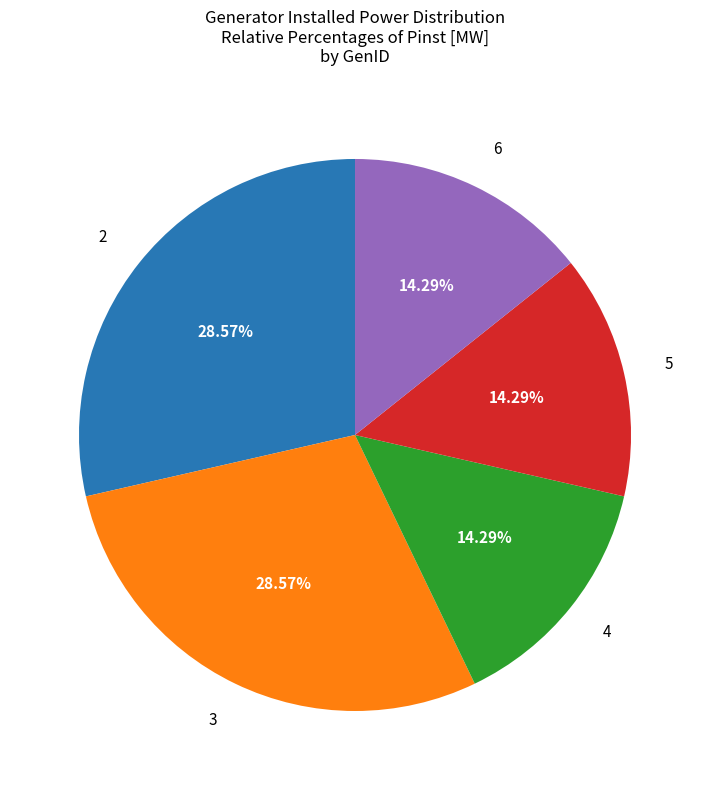

Approximately how many times larger is the value at 6 compared to 2?

0.5